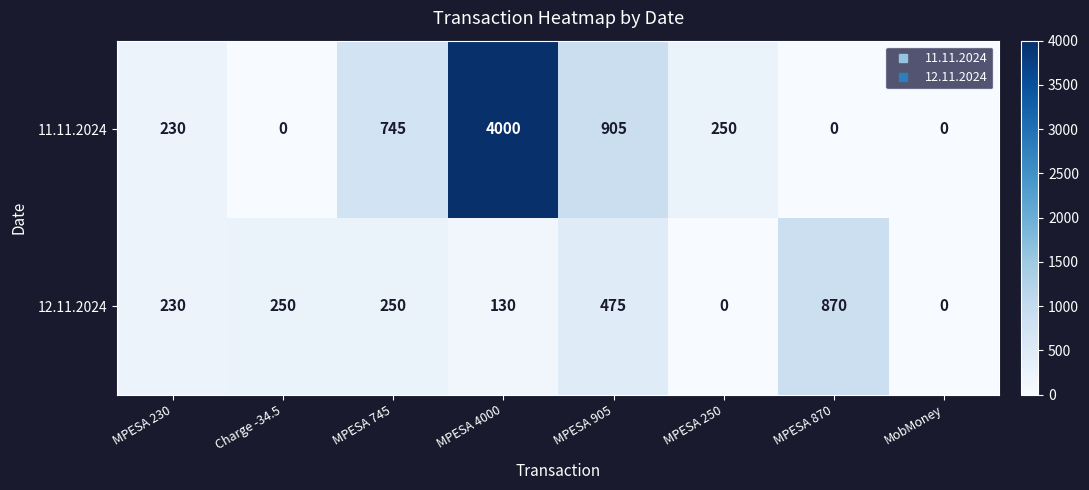

How many values in 11.11.2024 are above zero?

5